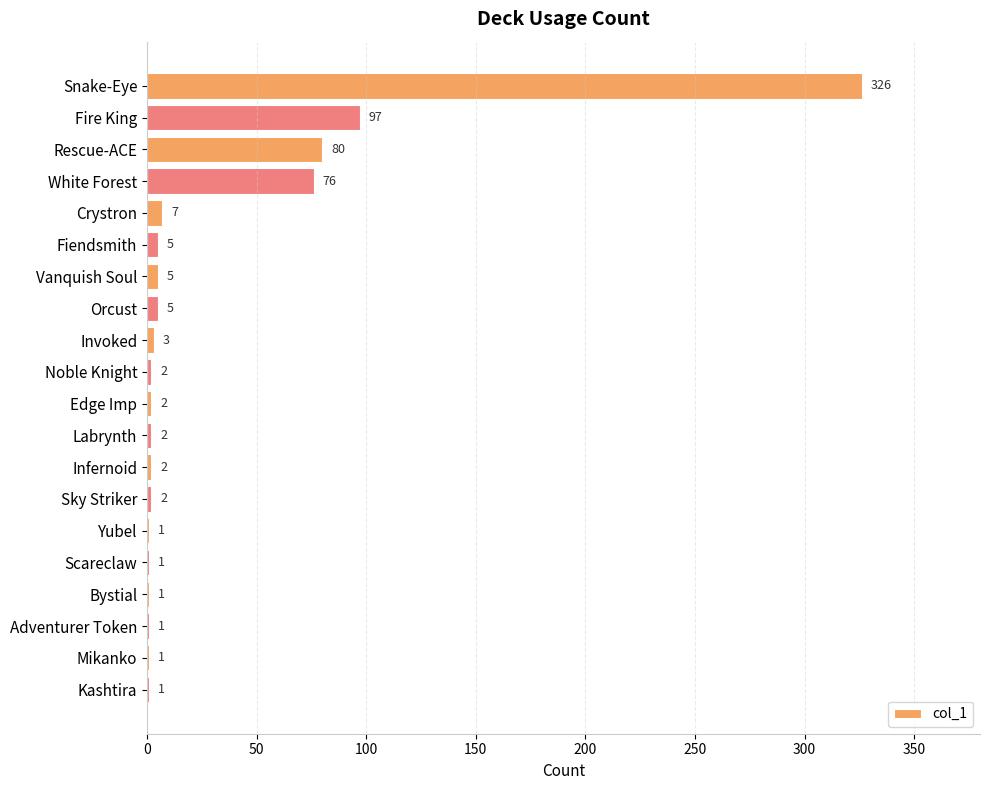

What is the sum of the values at Orcust and Kashtira?

6